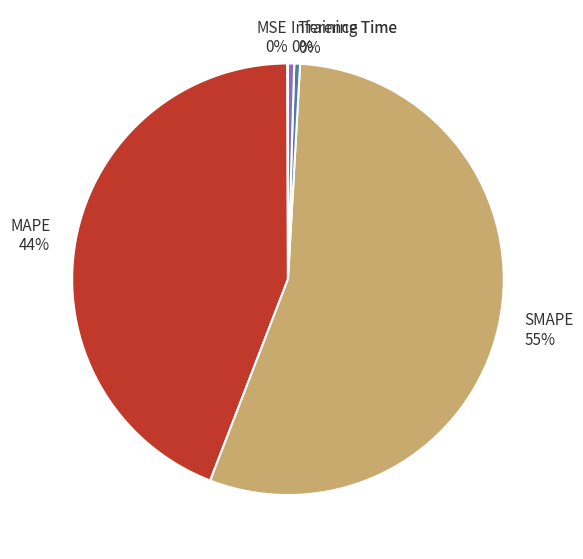

To the nearest percent, what is the average slice percentage?

20%